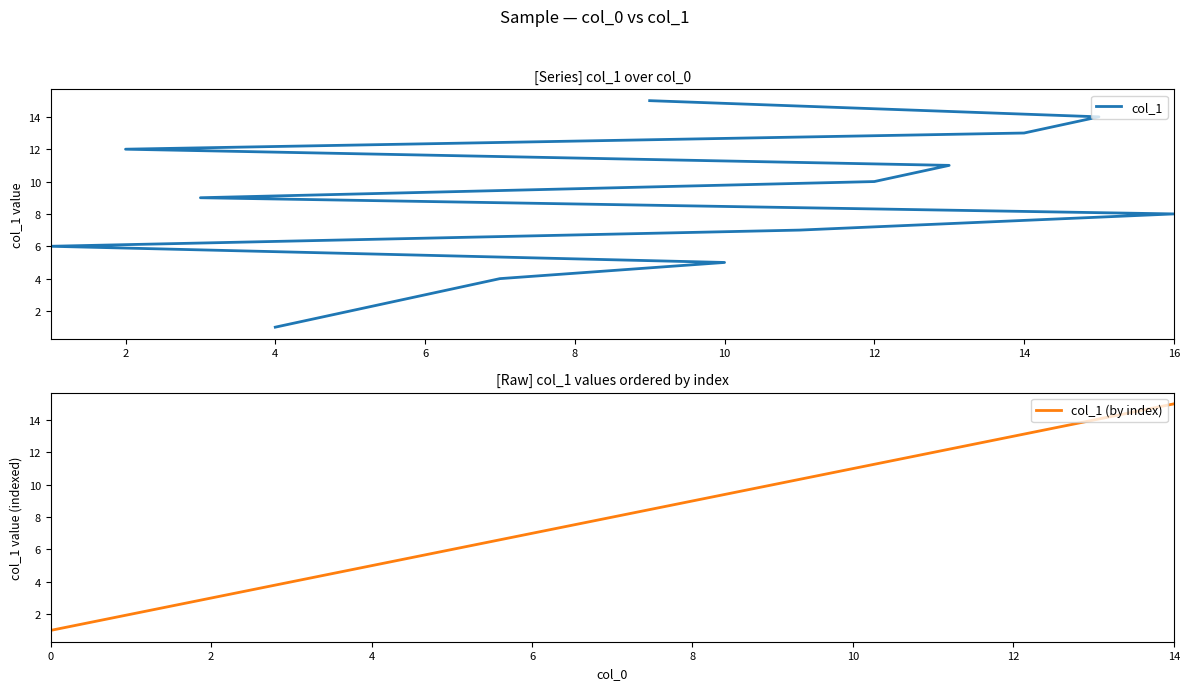

What is the maximum value shown in the chart?

15